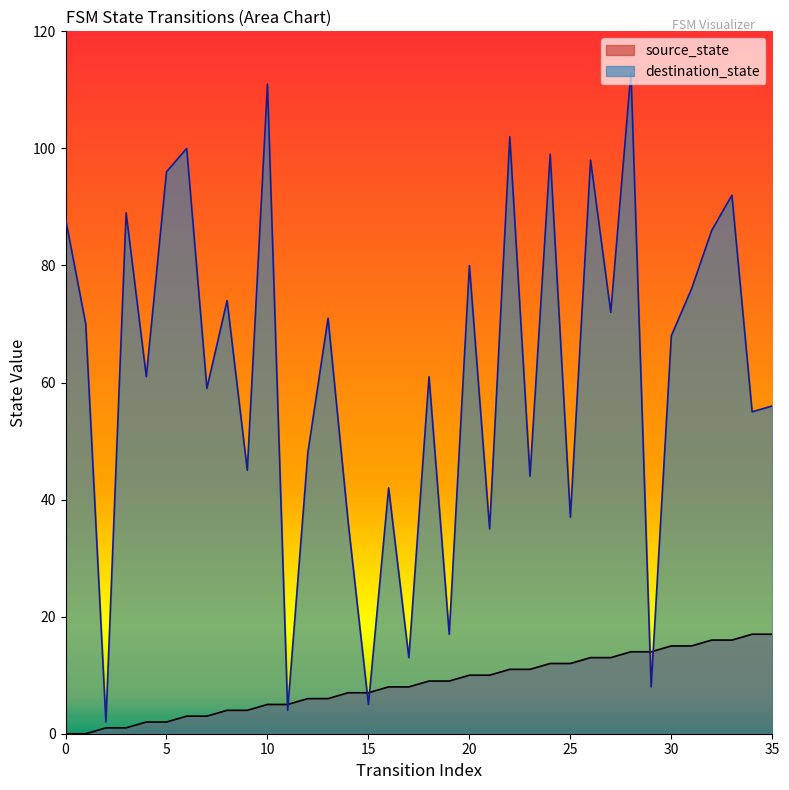

At which category is the sum across all series the highest?

28